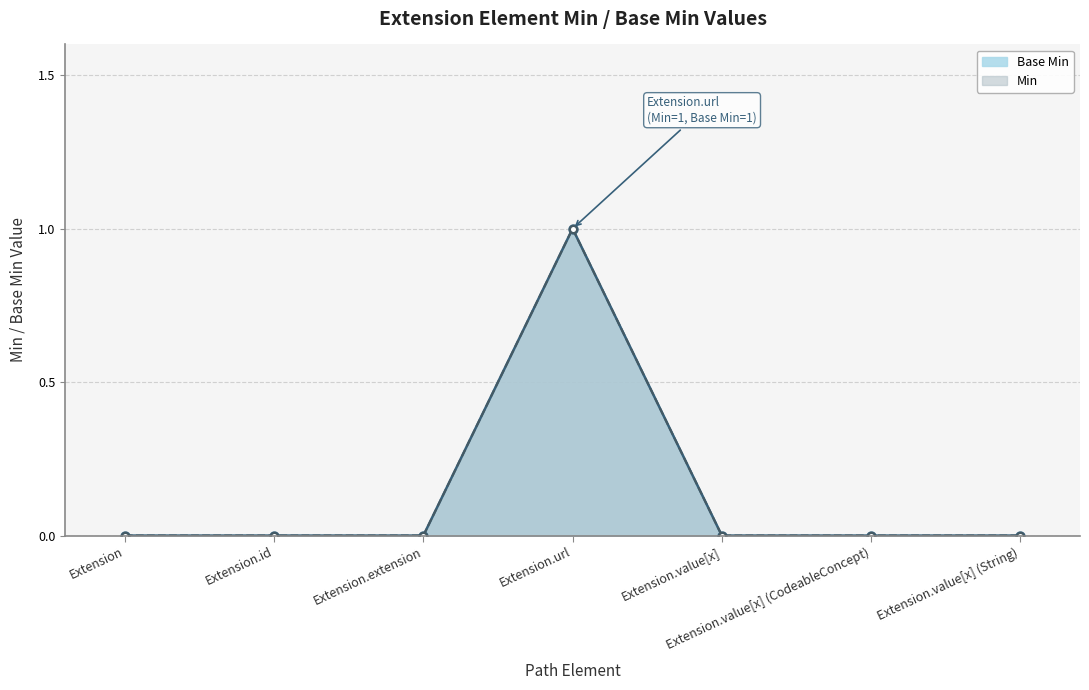

Reading right to left, transcribe all the data shown in this chart.

Base Min: 0	0	0	1	0	0	0
Min: 0	0	0	1	0	0	0